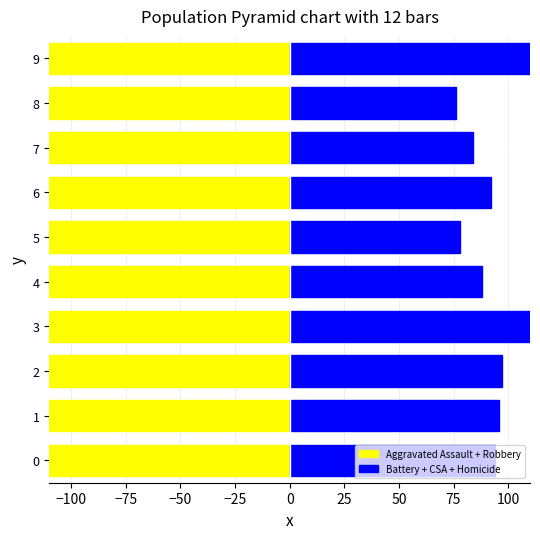

What are all the series names shown in the legend?

Aggravated Assault + Robbery, Battery + CSA + Homicide